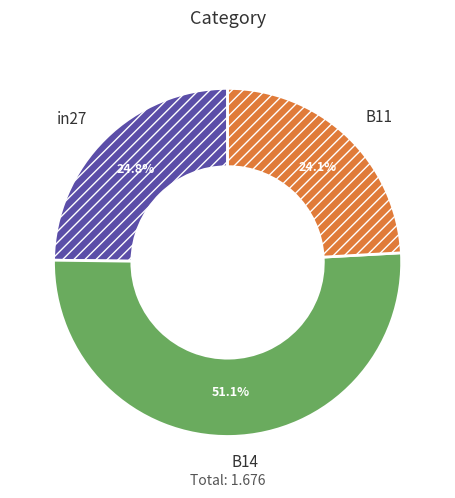

How many segments does this pie chart have?

3